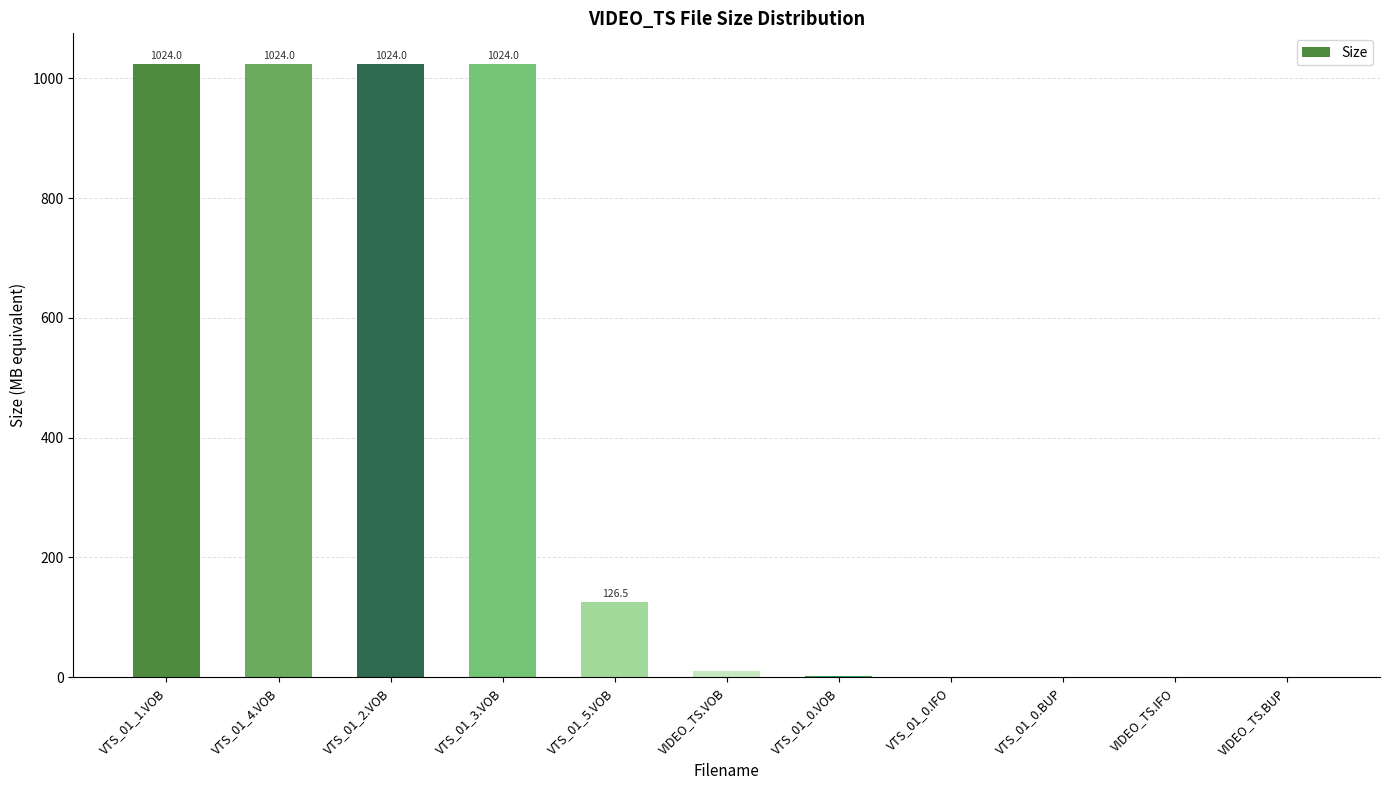

At which label is the value closest to 512?

VTS_01_5.VOB